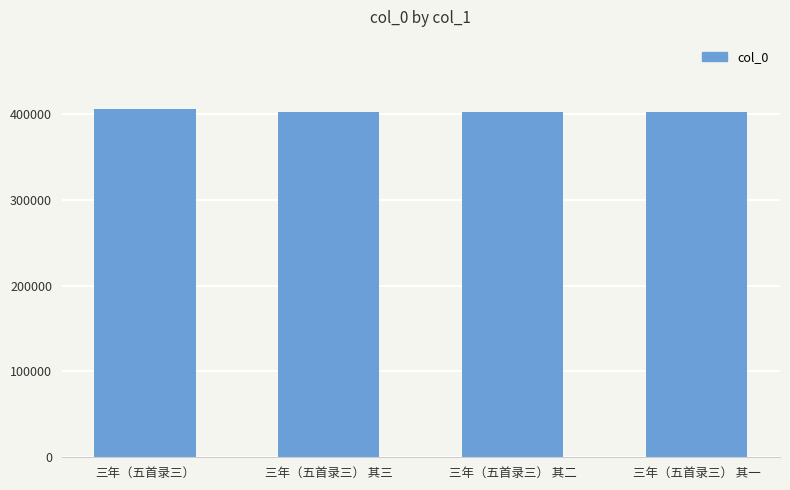

What is the label of the 4th bar from the right?

三年（五首录三）